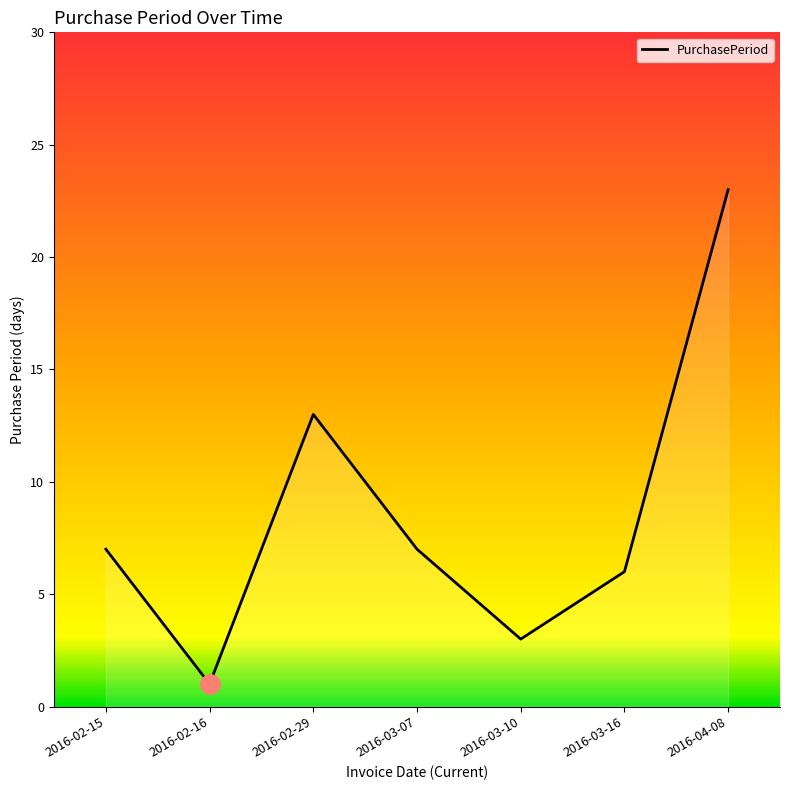

Reading left to right, transcribe all the data shown in this chart.

2016-02-15=7	2016-02-16=1	2016-02-29=13	2016-03-07=7	2016-03-10=3	2016-03-16=6	2016-04-08=23